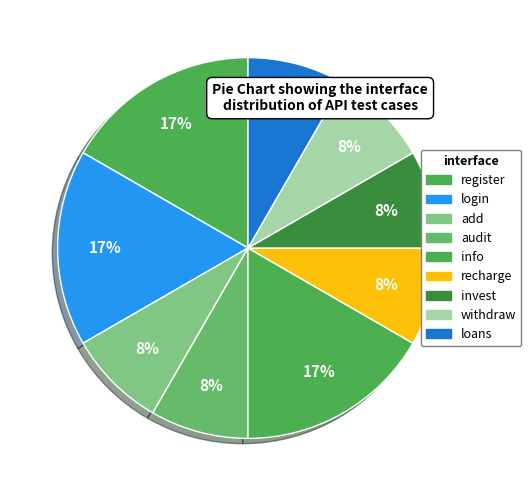

How many slices are in this pie chart?

9